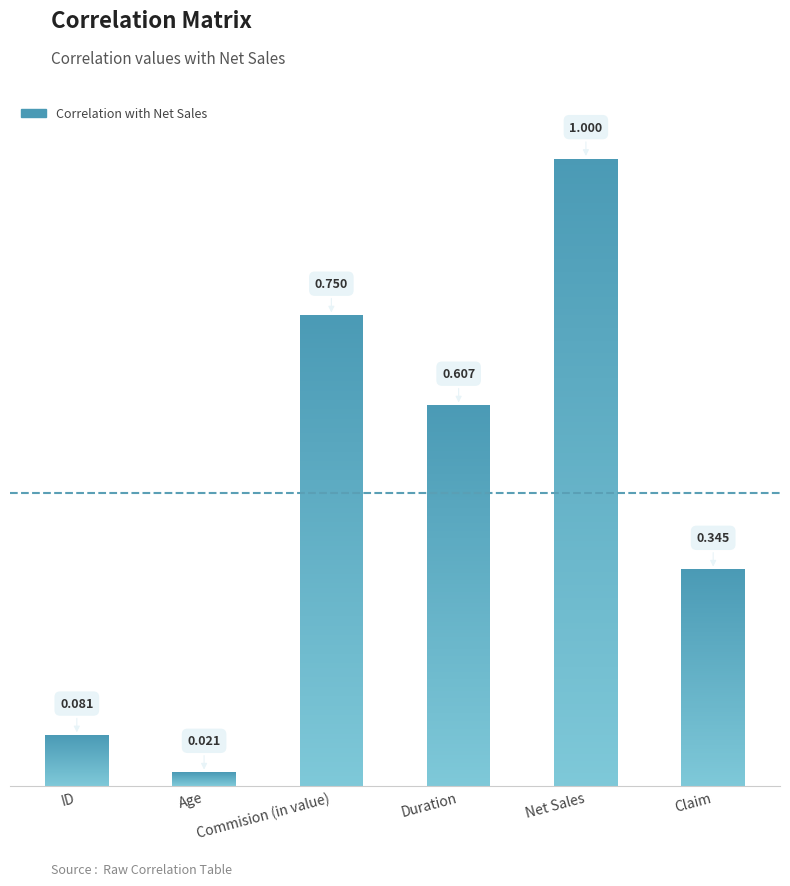

At which label is the value closest to 0?

Age